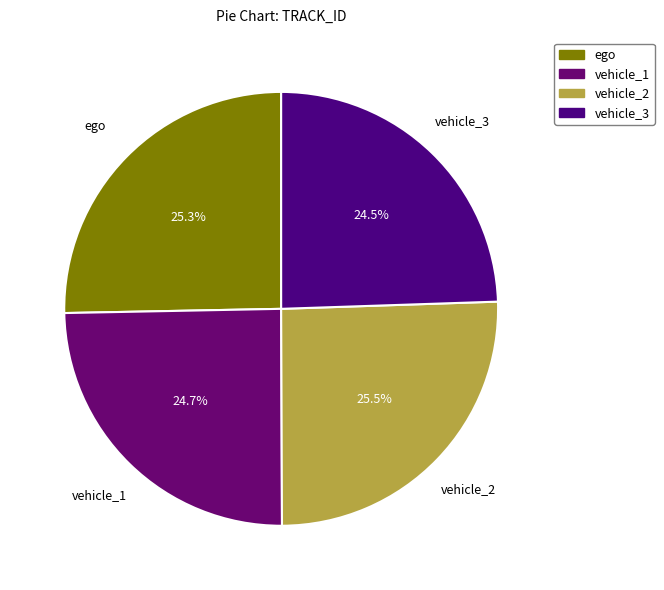

Approximately how many times larger is the value at vehicle_2 compared to vehicle_1?

1.0